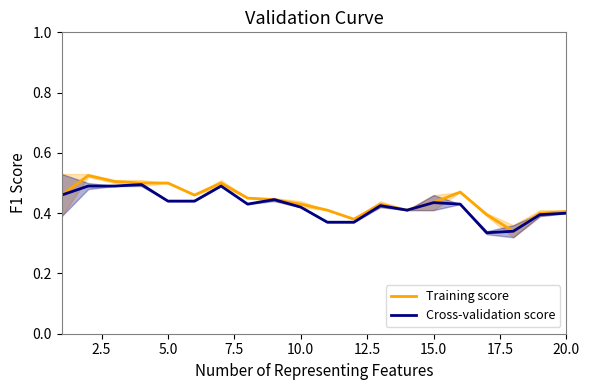

The Cross-validation score series shows 0.6 at 10.0. True or false?

False